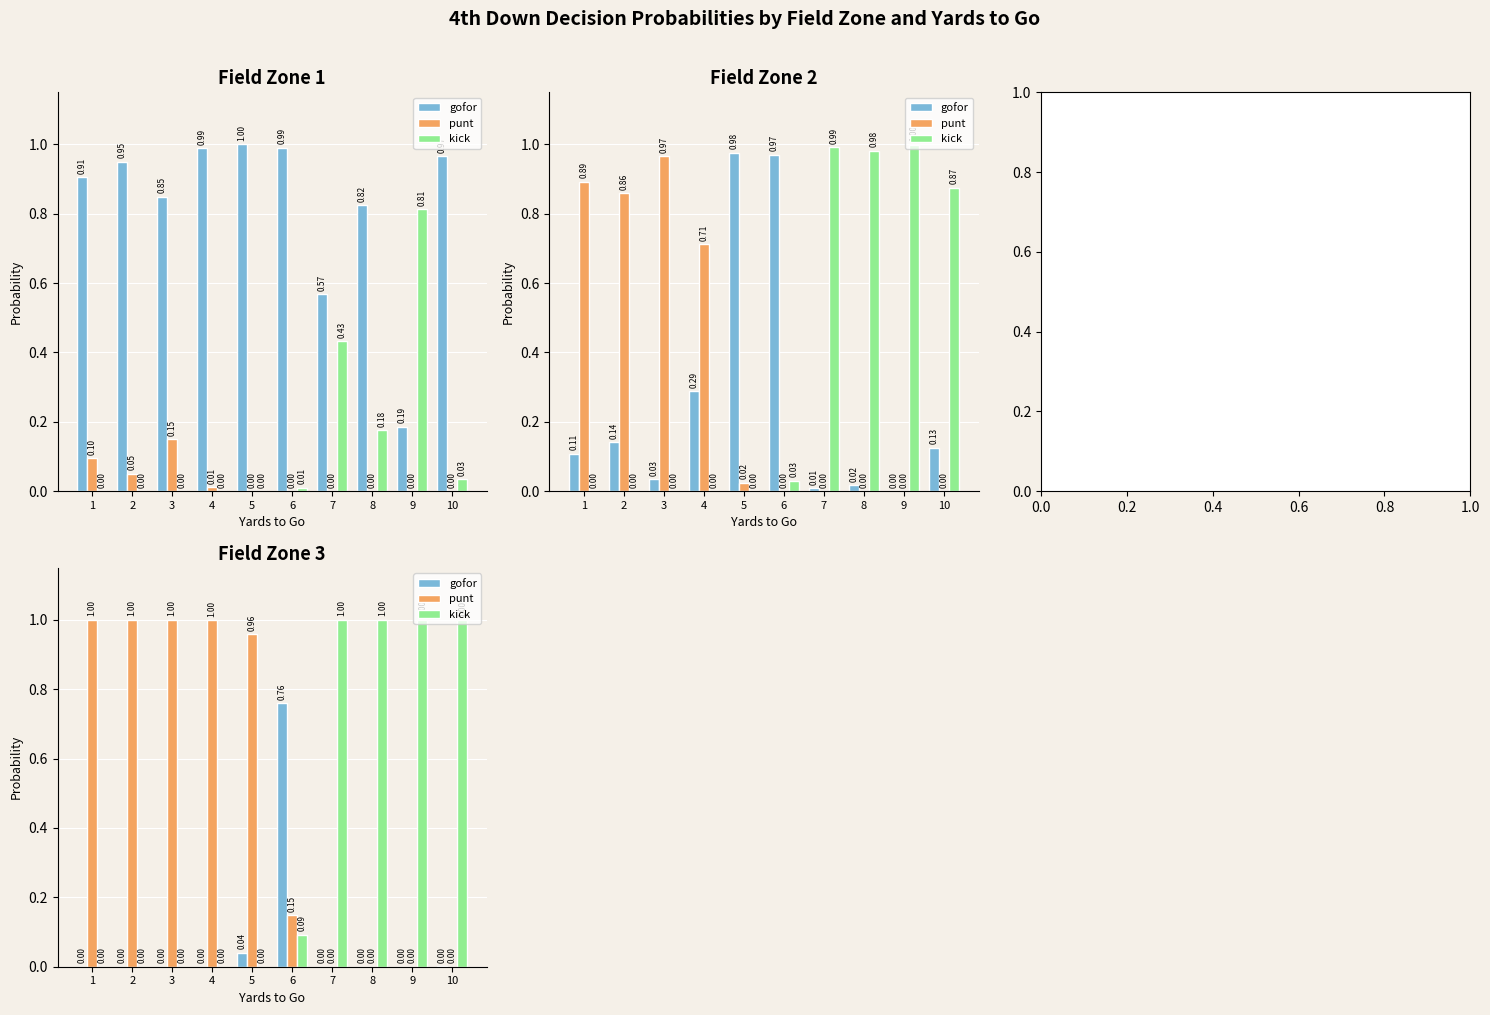

What is the average value of the kick series?

0.4